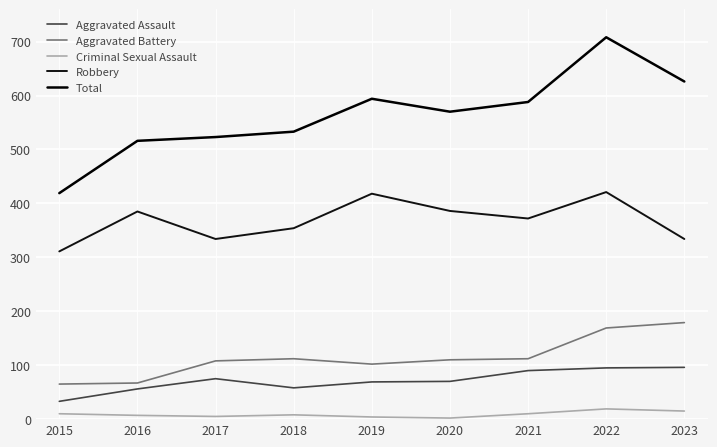

What is the approximate value of Criminal Sexual Assault at 2022?

19